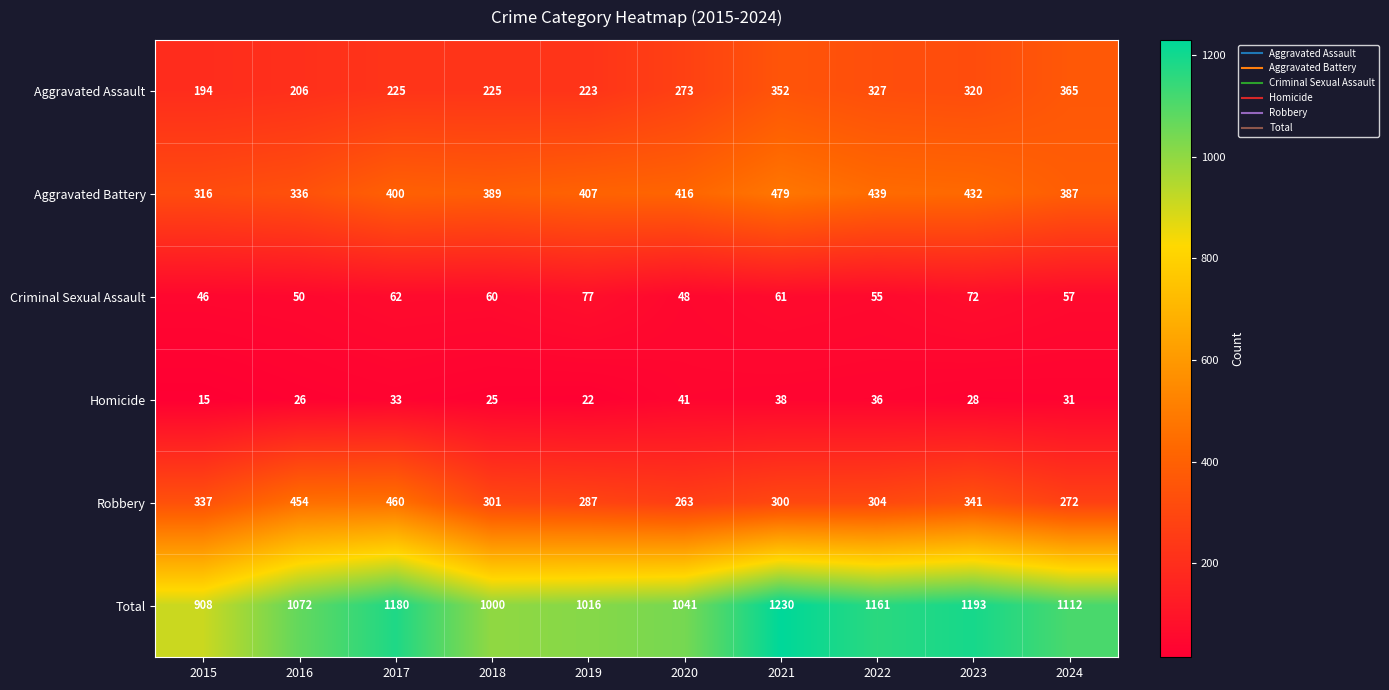

At which label does Homicide reach its minimum?

2015